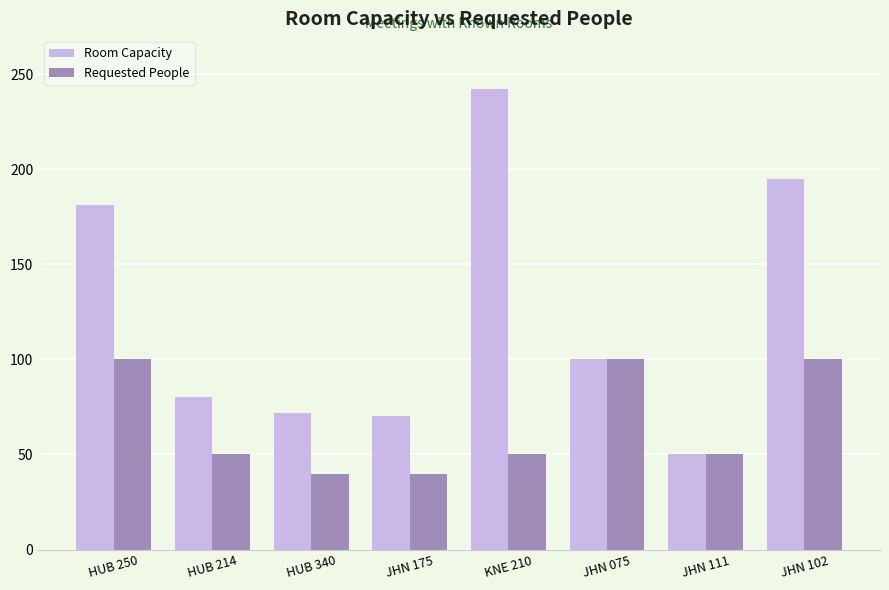

What is the average value of the Room Capacity series?

124